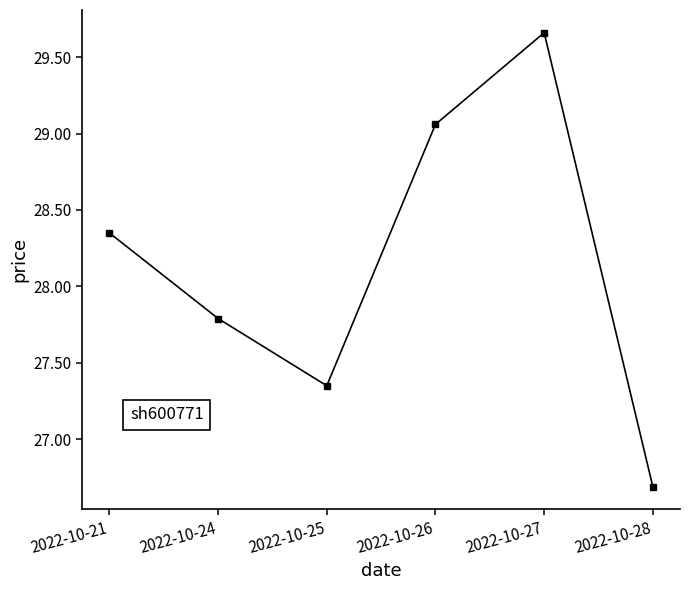

The value at 2022-10-24 is 27.8. True or false?

True